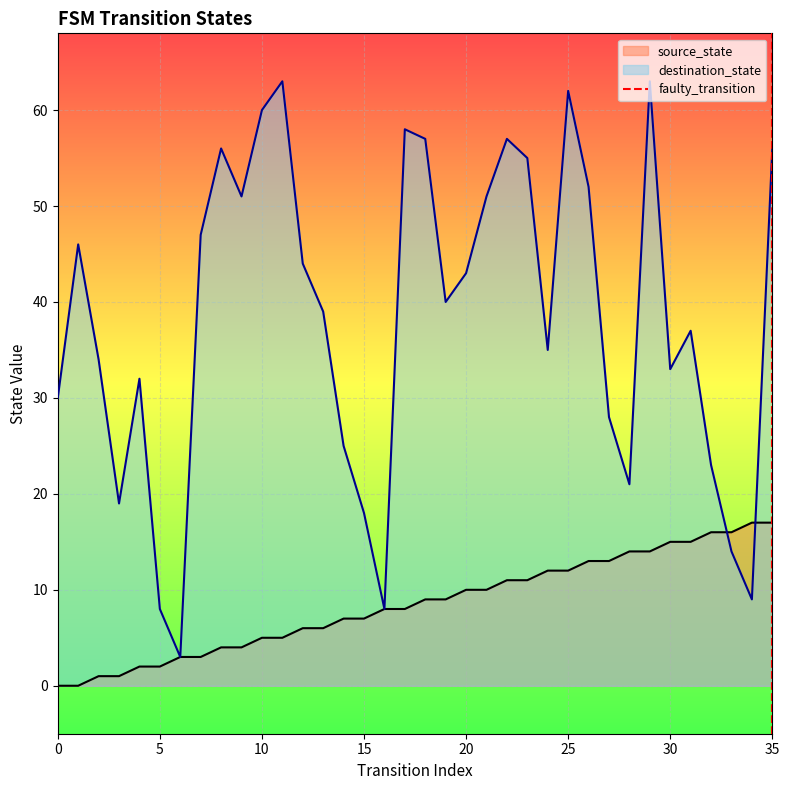

The value of source_state at 10 is 5. True or false?

True